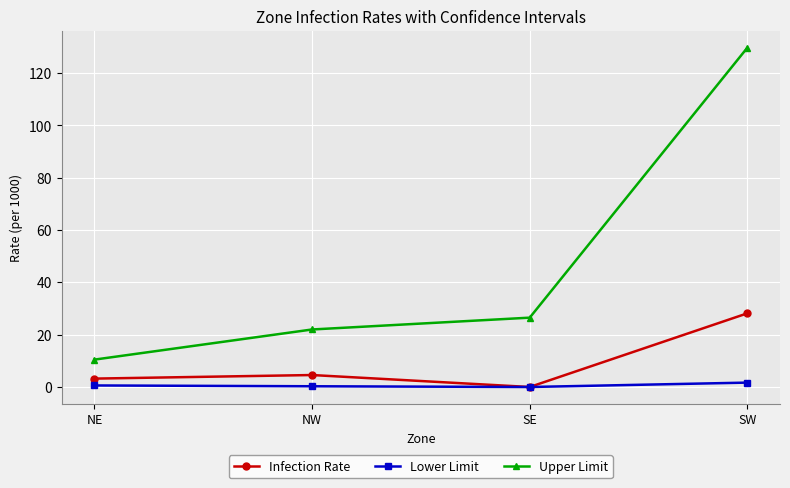

What is the difference between the maximum and second lowest values in the Infection Rate series?

25.0